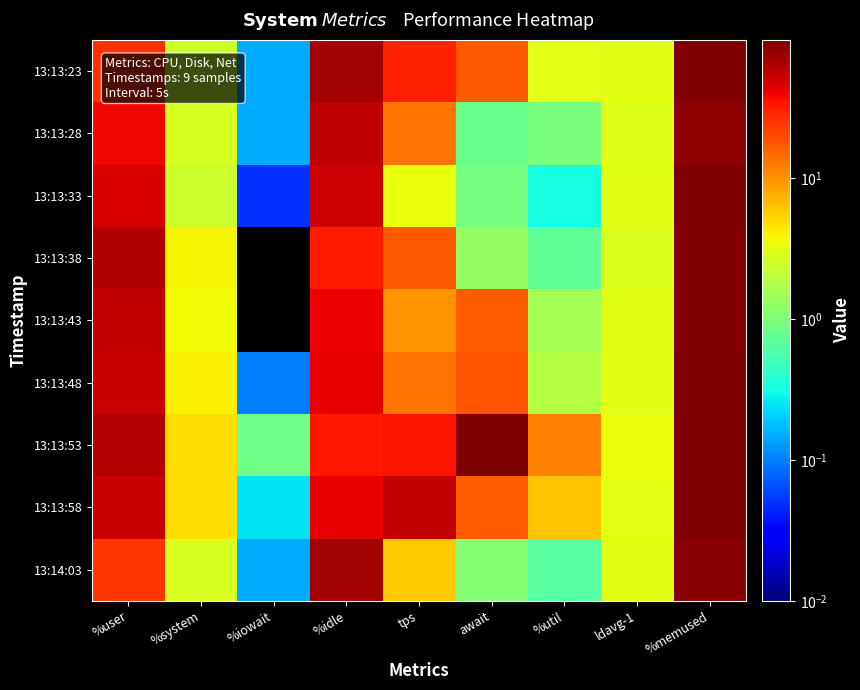

Reading left to right, extract all data points from this chart.

13:13:23: %user=26.3	%system=2.4	%iowait=0.1	%idle=71.2	tps=30.2	await=17.5	%util=3.2	ldavg-1=3.1	%memused=93.2
13:13:28: %user=39.3	%system=2.7	%iowait=0.1	%idle=57.8	tps=13.8	await=0.8	%util=1.0	ldavg-1=2.9	%memused=85.0
13:13:33: %user=46.7	%system=2.4	%iowait=0.1	%idle=50.9	tps=3.4	await=0.9	%util=0.3	ldavg-1=3.1	%memused=93.6
13:13:38: %user=63.2	%system=3.9	%iowait=0.0	%idle=32.9	tps=17.8	await=1.3	%util=0.7	ldavg-1=2.8	%memused=92.0
13:13:43: %user=55.9	%system=3.6	%iowait=0.0	%idle=40.5	tps=9.8	await=17.0	%util=1.5	ldavg-1=3.1	%memused=93.1
13:13:48: %user=54.3	%system=4.1	%iowait=0.1	%idle=41.5	tps=13.6	await=18.5	%util=1.8	ldavg-1=3.0	%memused=95.5
13:13:53: %user=61.2	%system=4.8	%iowait=0.9	%idle=33.1	tps=34.4	await=93.4	%util=11.8	ldavg-1=3.4	%memused=96.5
13:13:58: %user=53.5	%system=4.9	%iowait=0.2	%idle=41.4	tps=54.8	await=17.1	%util=6.2	ldavg-1=3.2	%memused=95.1
13:14:03: %user=24.9	%system=2.7	%iowait=0.1	%idle=72.2	tps=6.0	await=1.1	%util=0.6	ldavg-1=3.0	%memused=89.8